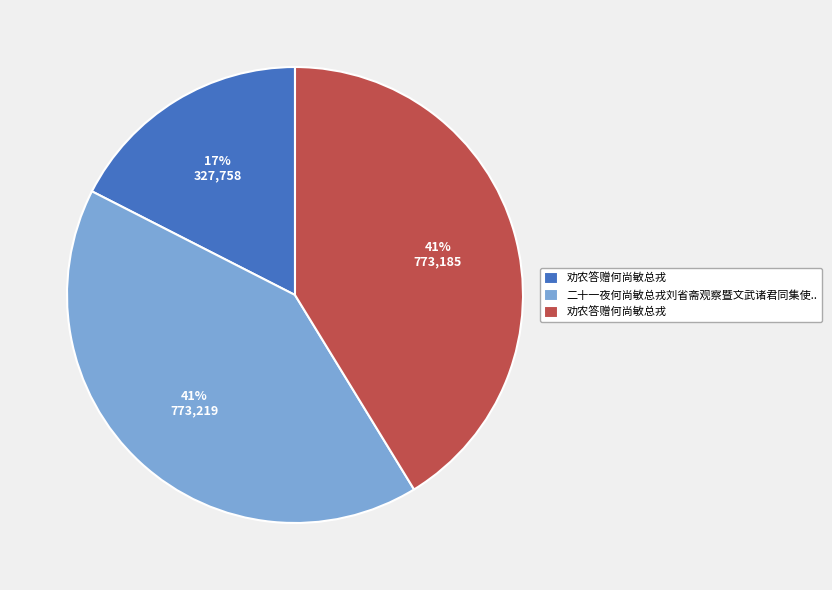

Is there a majority slice in this chart?

No